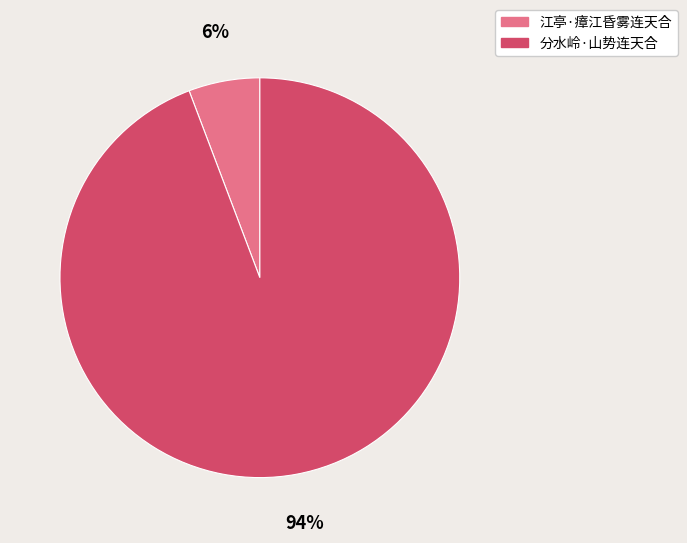

True or false: 分水岭·山势连天合 accounts for 94% of the total.

True